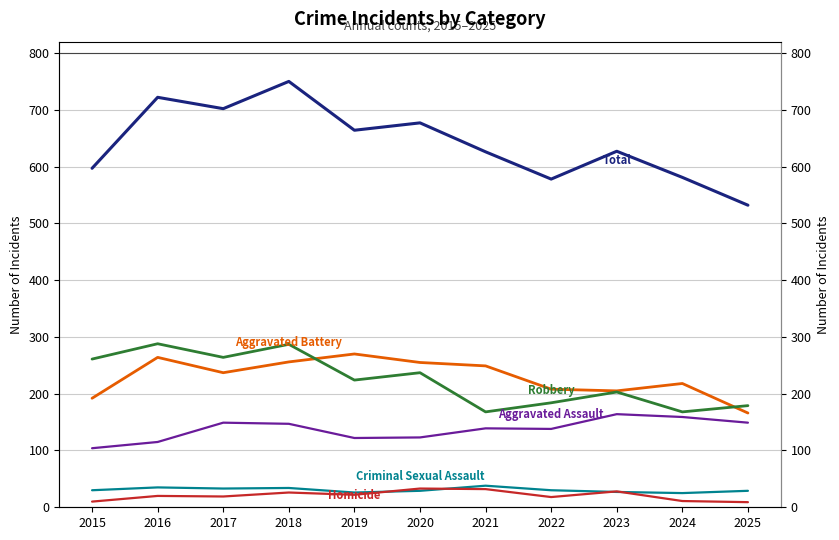

True or false: Robbery has more than 2 points higher than both neighbors.

True